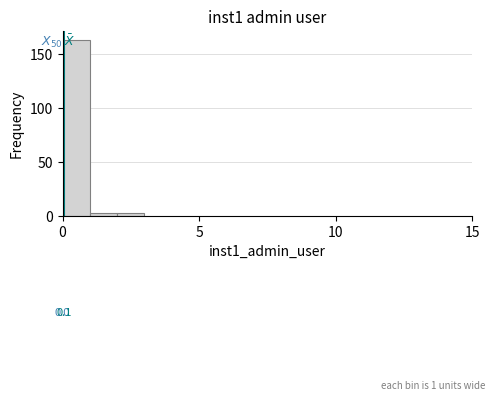

Around what value on the x-axis is the tallest bar? Give the approximate position of its centre, as read against the axis.

0.5